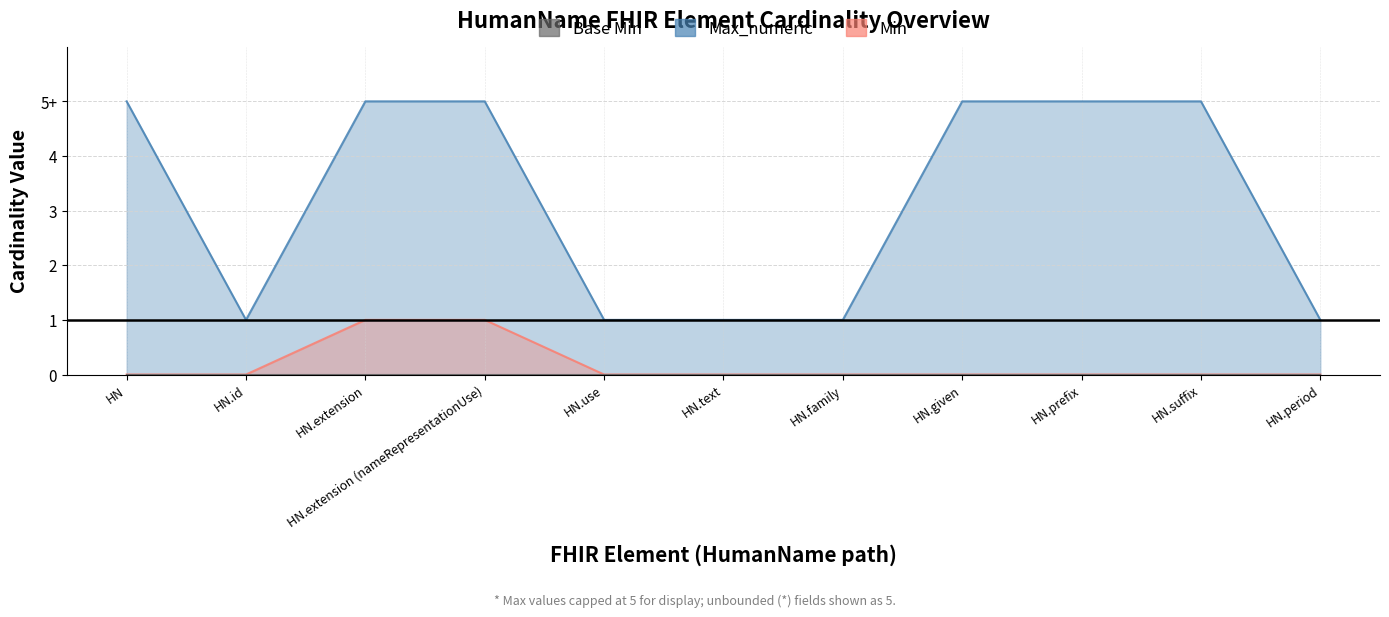

True or false: Min and Max_numeric intersect in this chart.

False